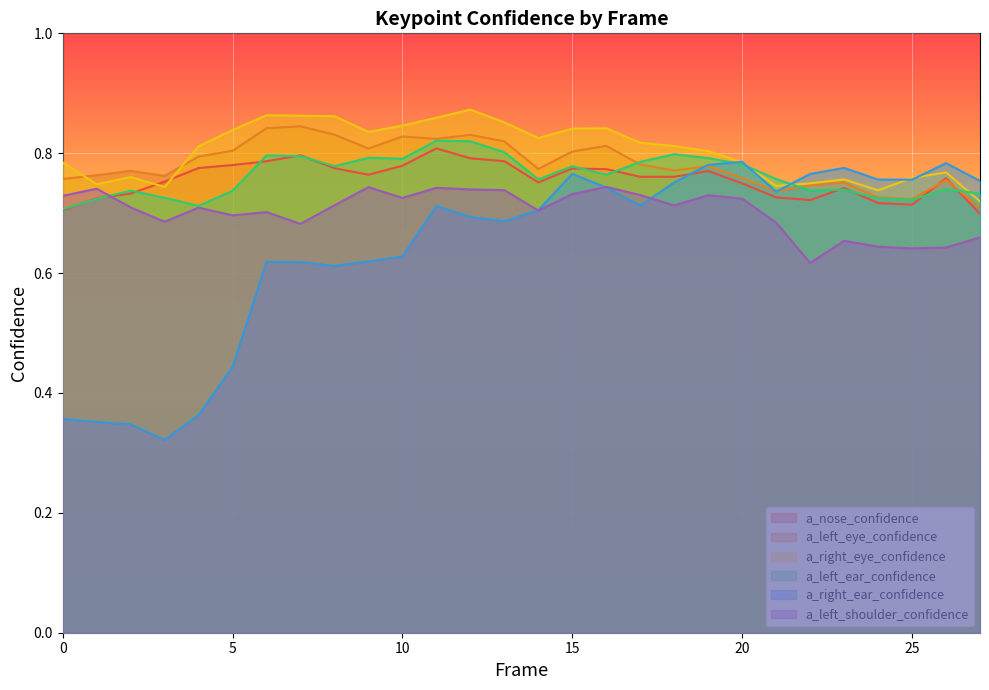

True or false: a_right_eye_confidence and a_left_shoulder_confidence cross at least once.

False